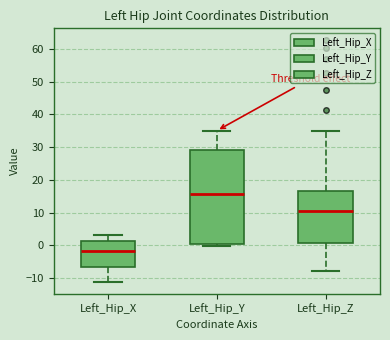

Where does the lower whisker of the box for Left_Hip_X end on the y-axis? The values are not printed on the chart, so give them approximately, as read against the axis.

-11